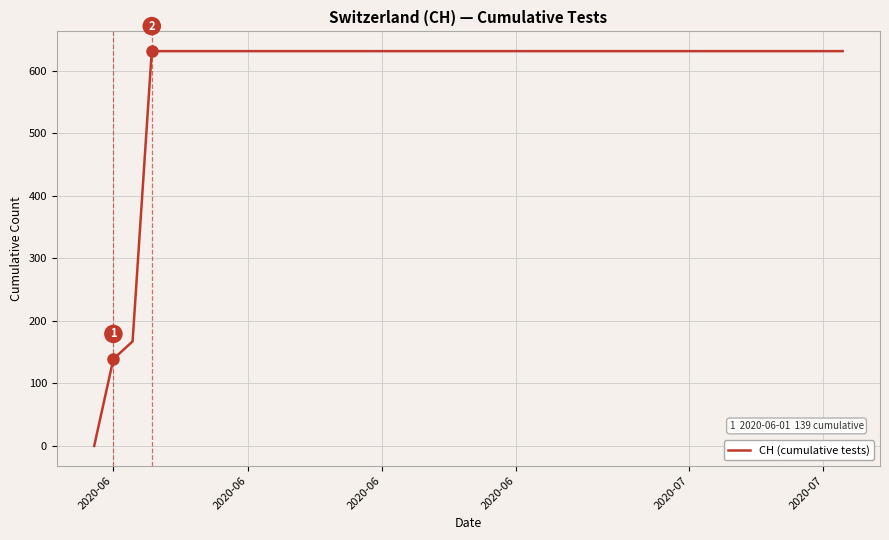

What is the maximum value shown in the chart?

631